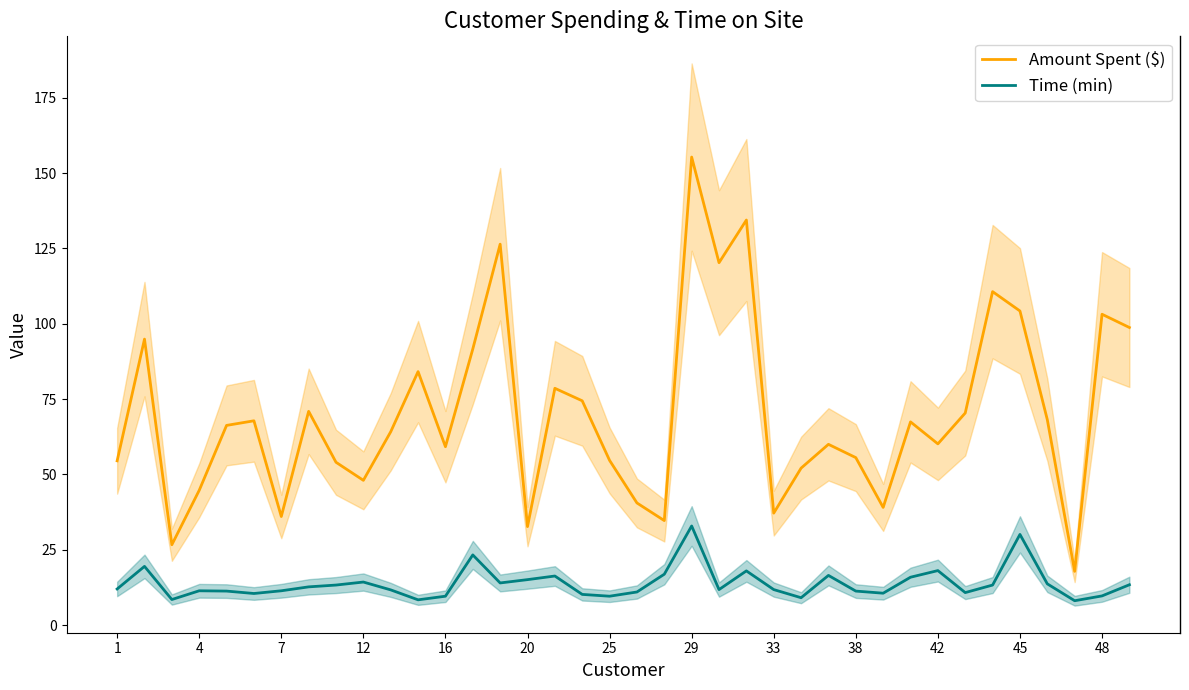

Is the value of Amount Spent ($) at 29 greater than the value of Time (min) at 25?

Yes